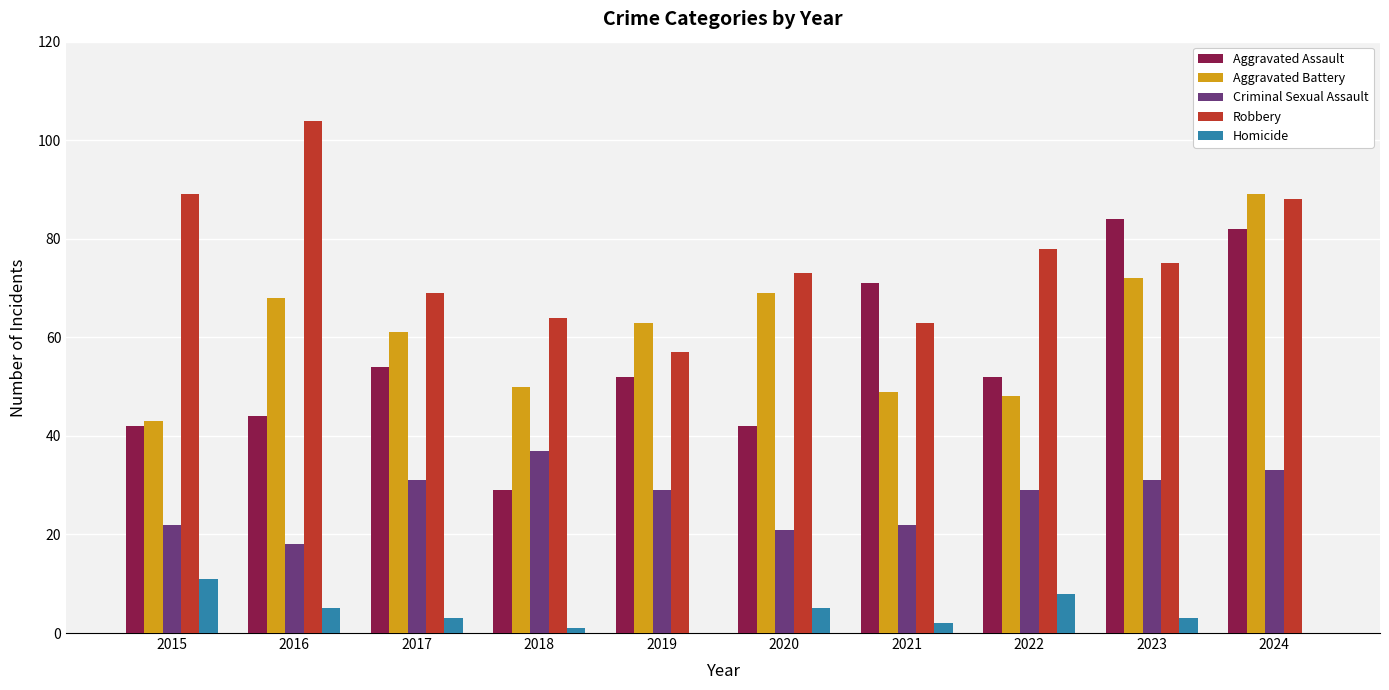

Is the value of Aggravated Battery at 2017 greater than the value of Aggravated Assault at 2016?

Yes